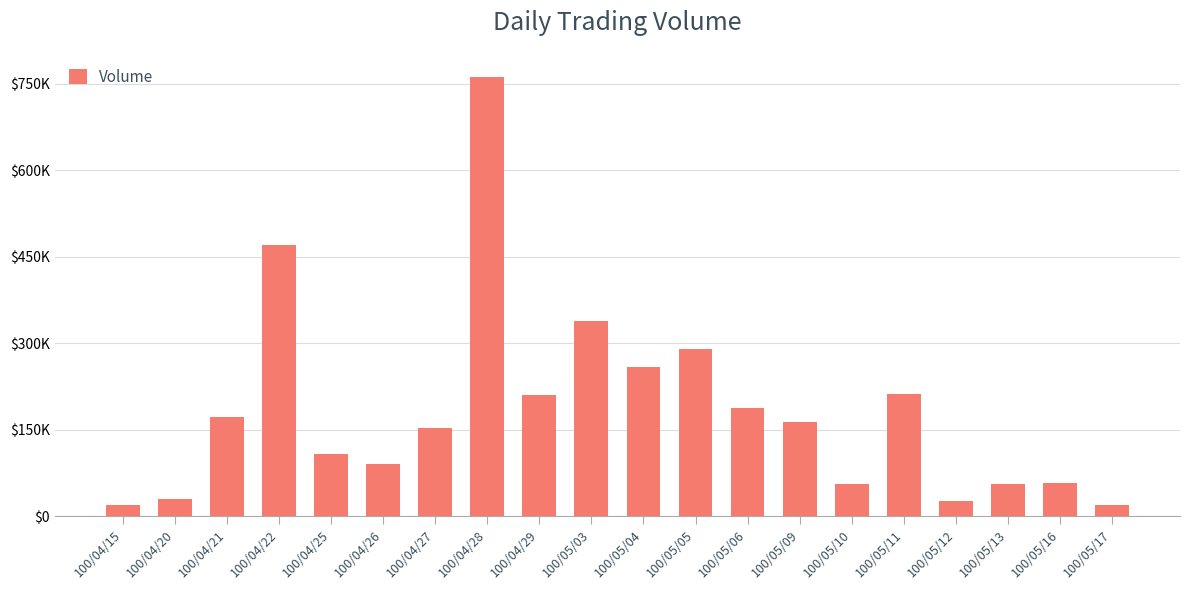

Does the chart contain stacked bars?

No